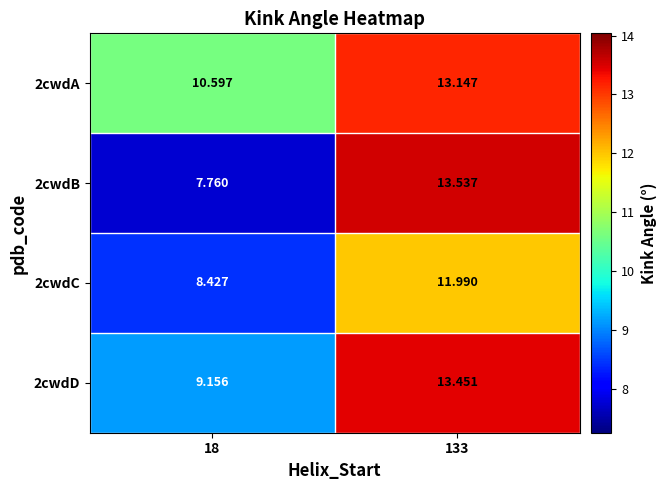

List the series in order of their overall mean, lowest first.

2cwdC, 2cwdB, 2cwdD, 2cwdA